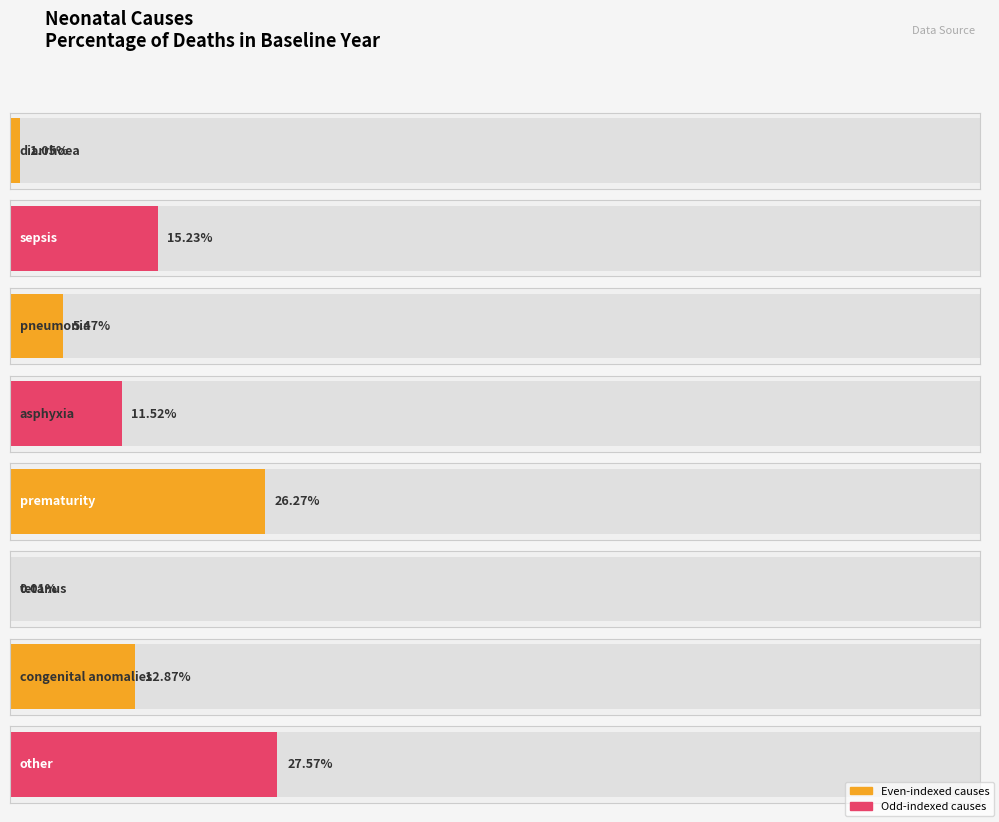

List the labels in order of value, largest first.

Neonatal other, Neonatal prematurity, Neonatal sepsis, Neonatal congenital anomalies, Neonatal asphyxia, Neonatal pneumonia, Neonatal diarrhoea, Neonatal tetanus